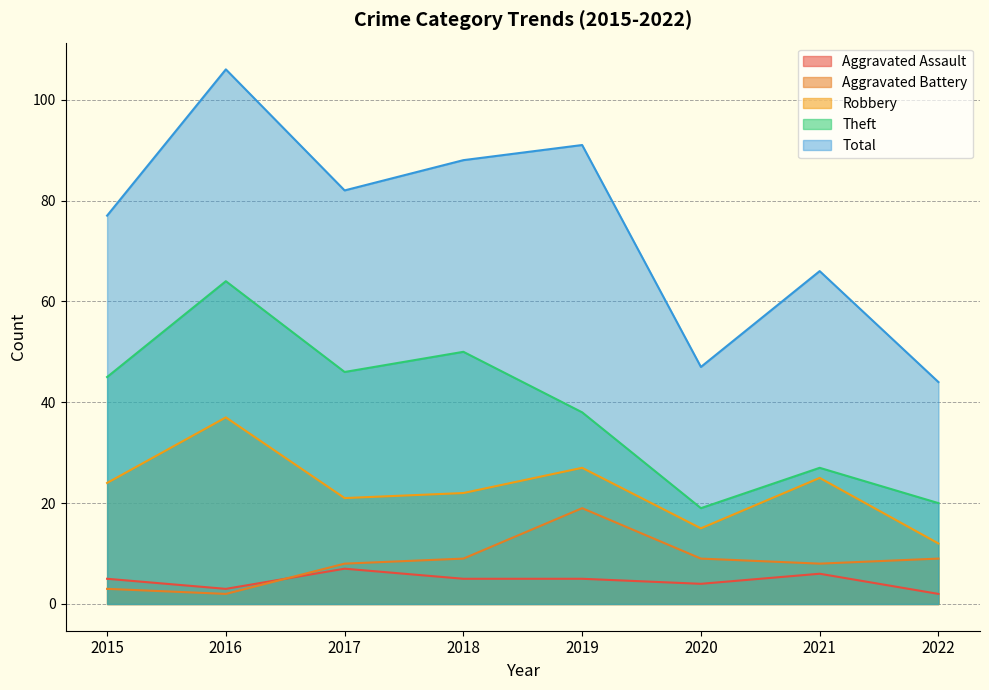

Where is Aggravated Assault nearest to the value 4?

2020